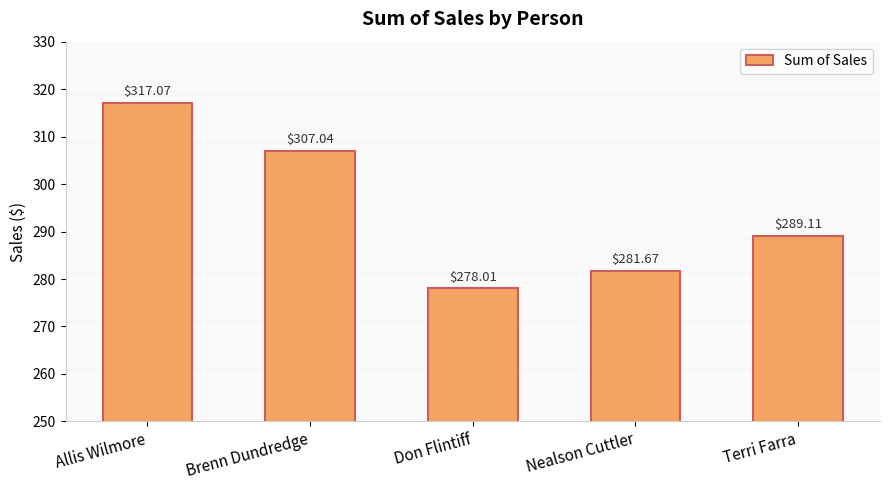

Does the chart contain any negative values?

No